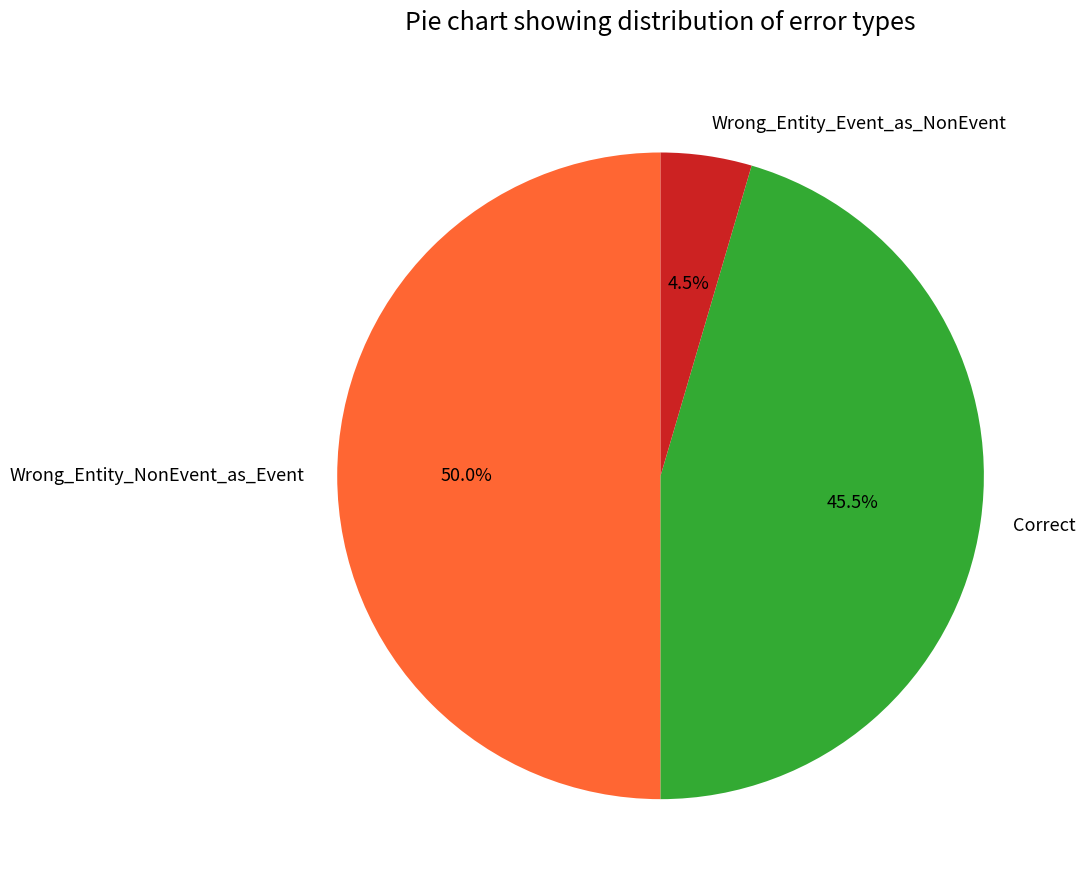

Rank the categories by value from lowest to highest.

Wrong_Entity_Event_as_NonEvent, Correct, Wrong_Entity_NonEvent_as_Event